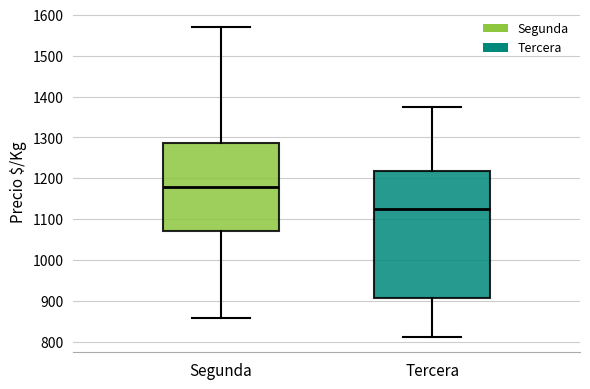

Which box has the highest median line?

Segunda